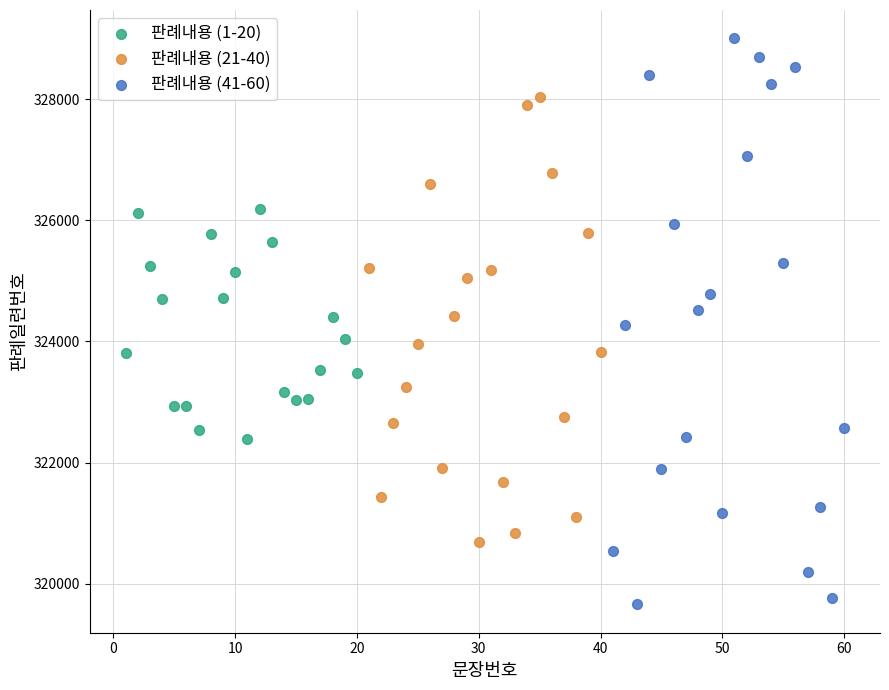

Which series has the widest spread of Y values?

판례내용 (41-60)